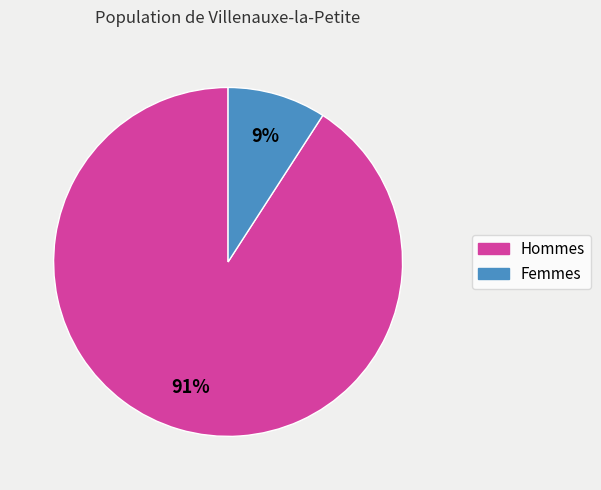

Is there any slice that represents more than half of the pie?

Yes